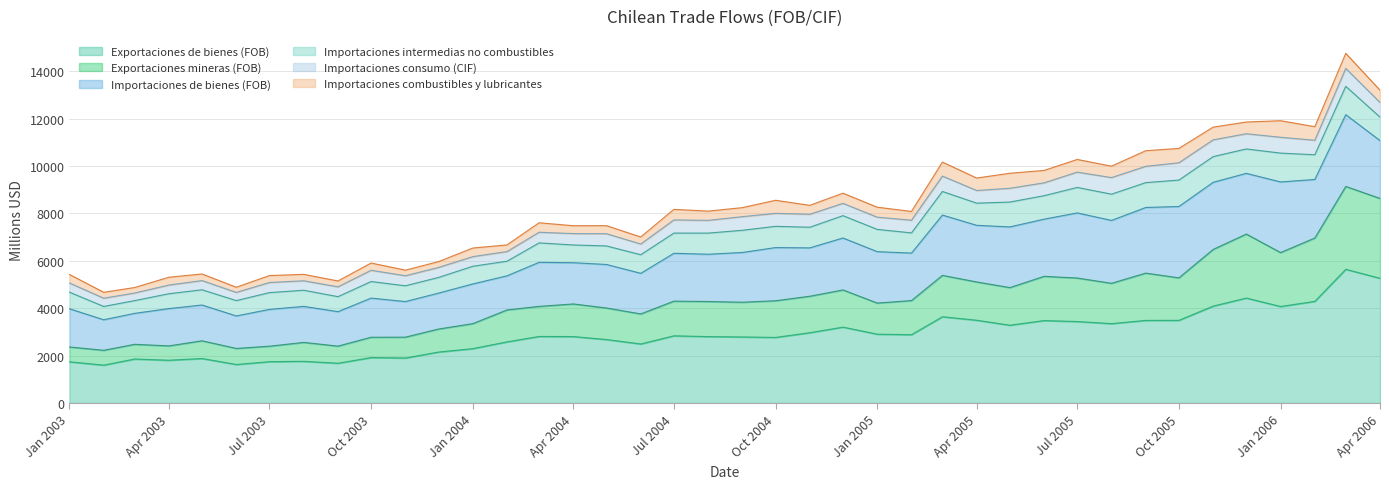

What are all the series names shown in the legend?

Exportaciones de bienes (FOB), Exportaciones mineras (FOB), Importaciones de bienes (FOB), Importaciones intermedias no combustibles, Importaciones consumo (CIF), Importaciones combustibles y lubricantes